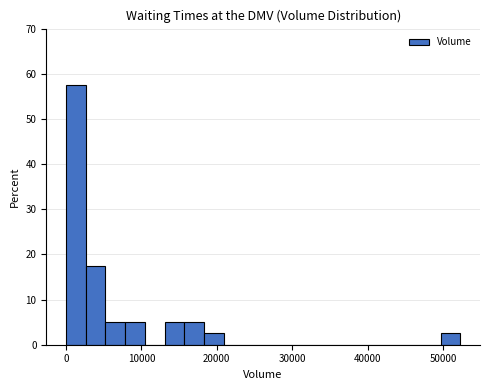

Around what value on the x-axis is the tallest bar? Give the approximate position of its centre, as read against the axis.

1000